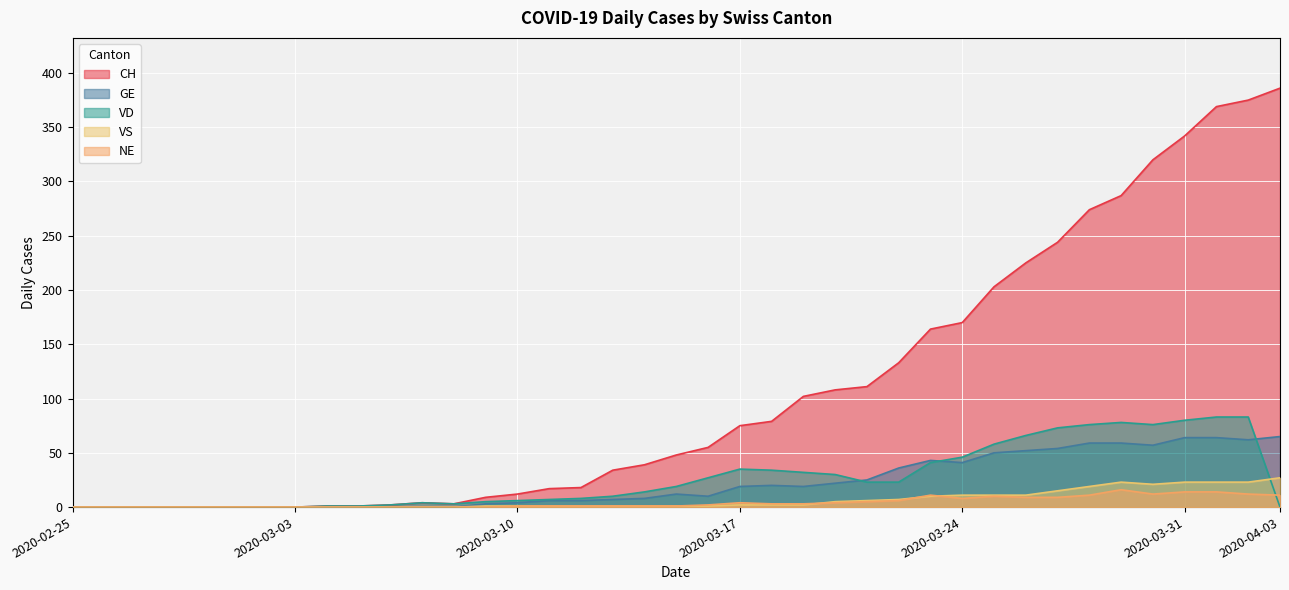

Is it true that NE equals 0 at 2020-02-29?

True